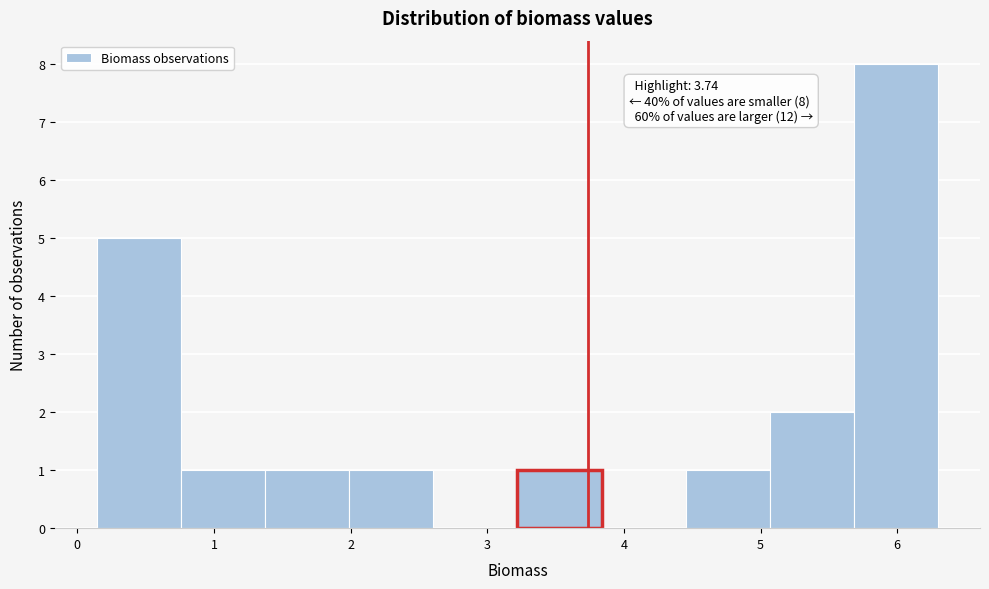

Over which range of the x-axis is the bar tallest?

5.7 to 6.3